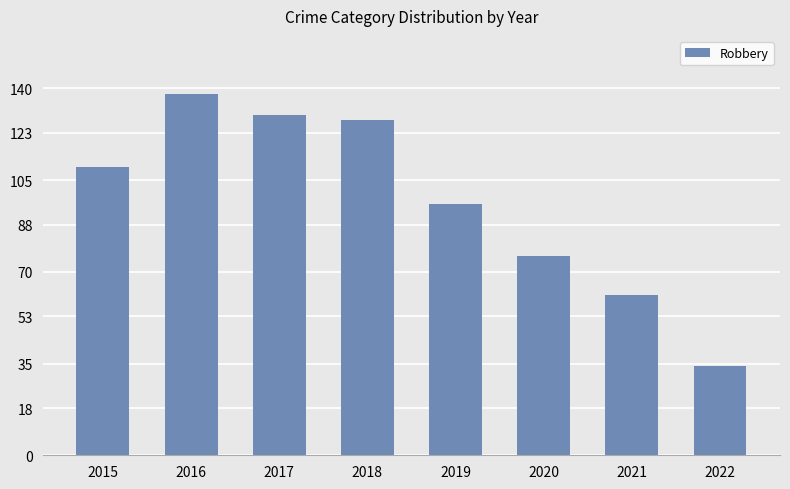

Which has a higher value, 2020 or 2022?

2020